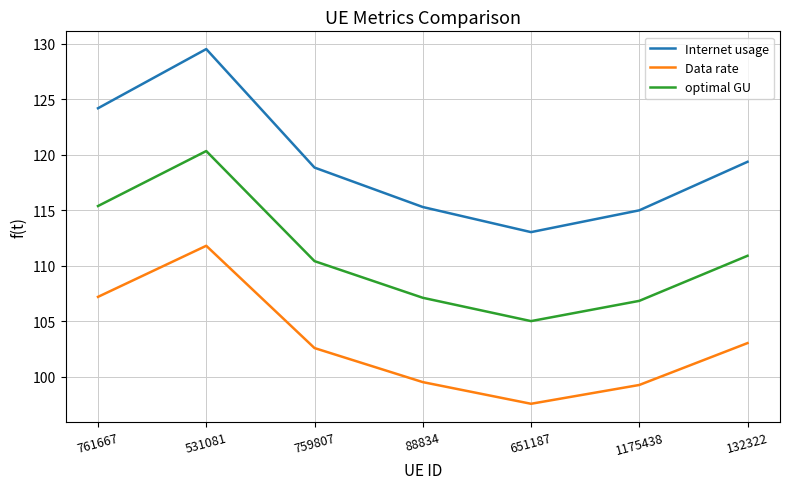

What is the sum of all Data rate values?

720.8